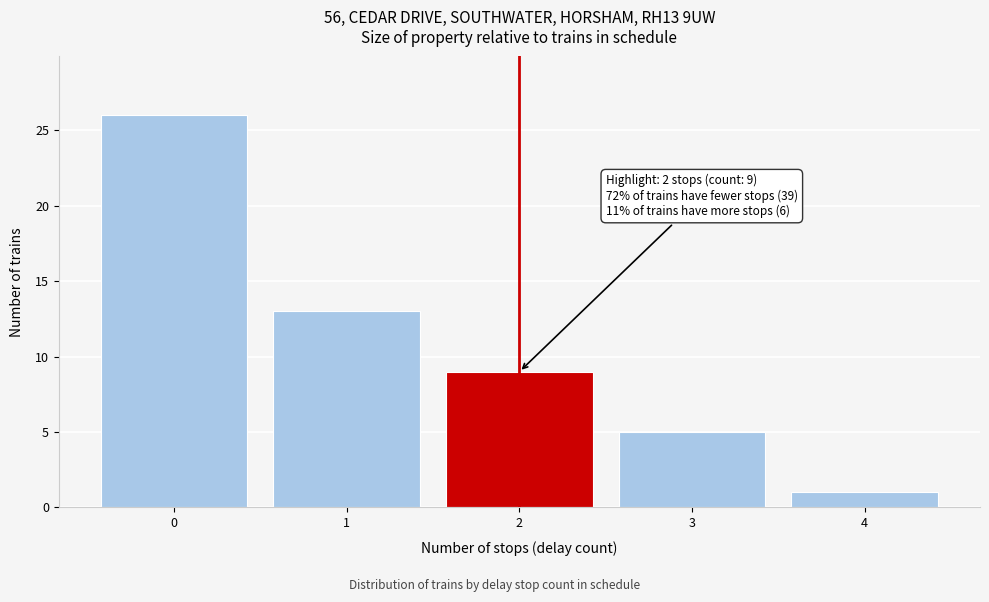

Reading left to right, list all the values displayed in this chart.

26	13	9	5	1